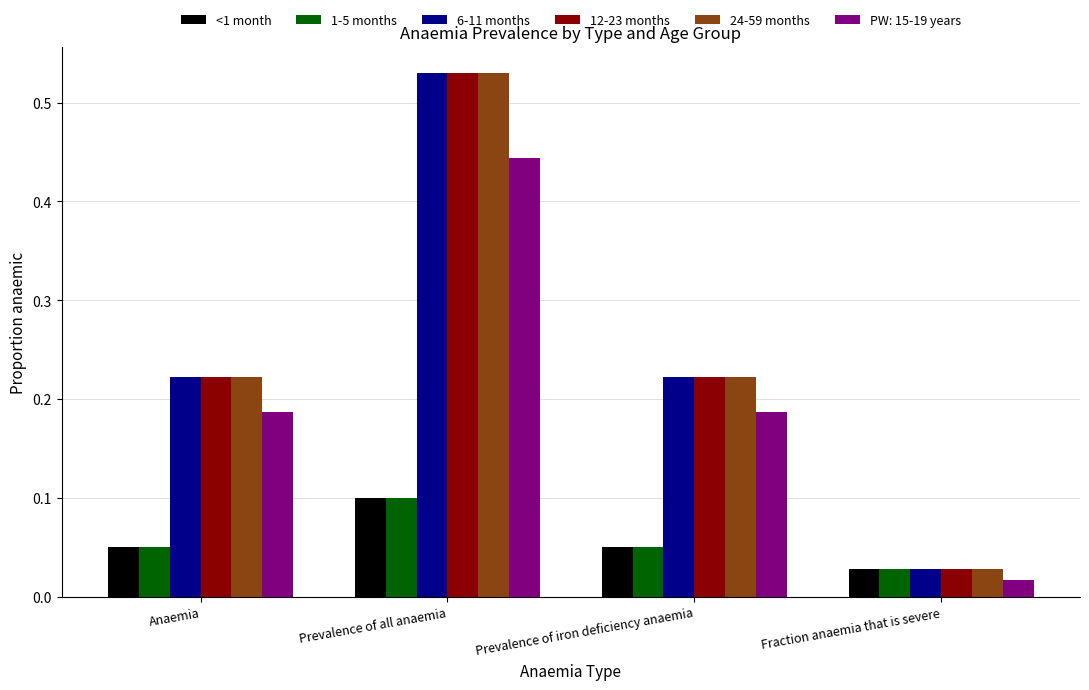

Does the chart contain stacked bars?

No